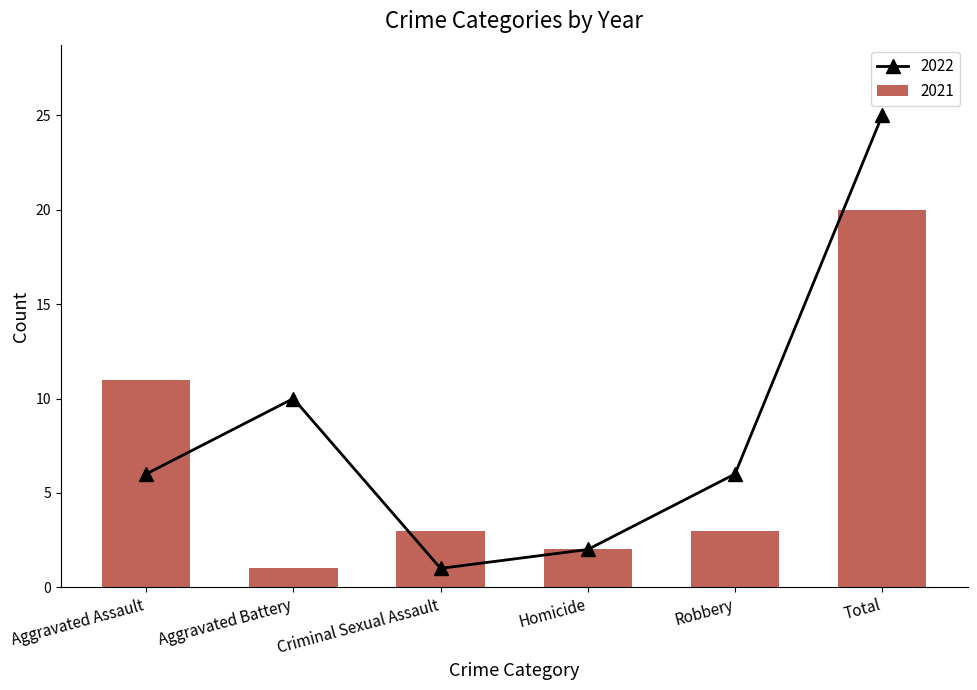

What is the label of the 2nd bar from the right?

Robbery